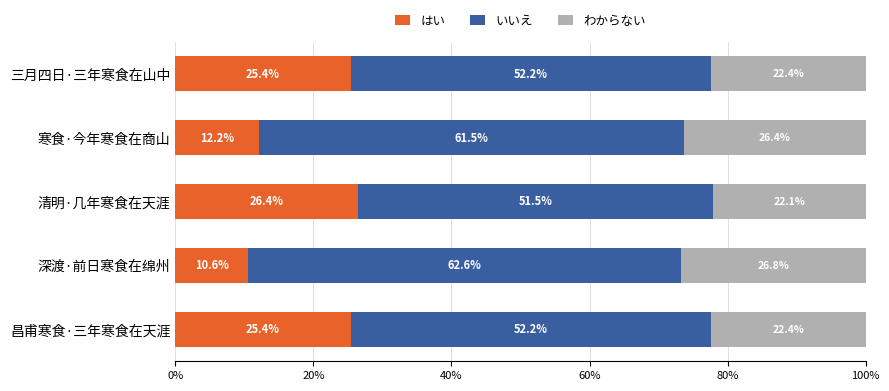

What is the sum of the はい values at 寒食·今年寒食在商山 and 三月四日·三年寒食在山中?

37.6